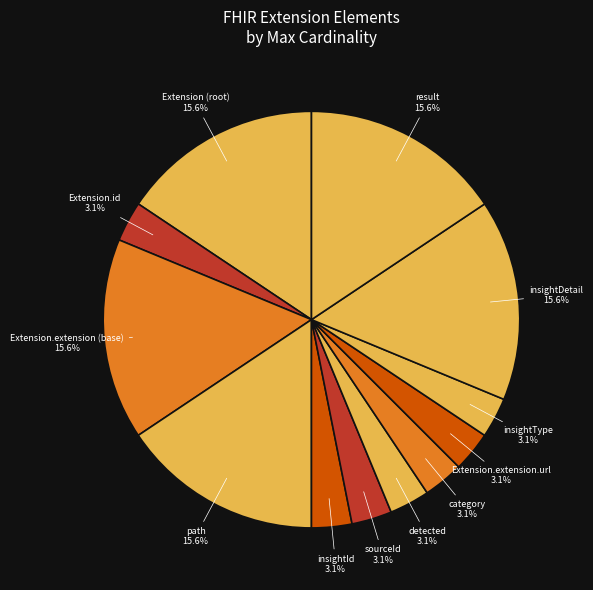

How much of the chart is everything except Extension.extension.url?

96.9%